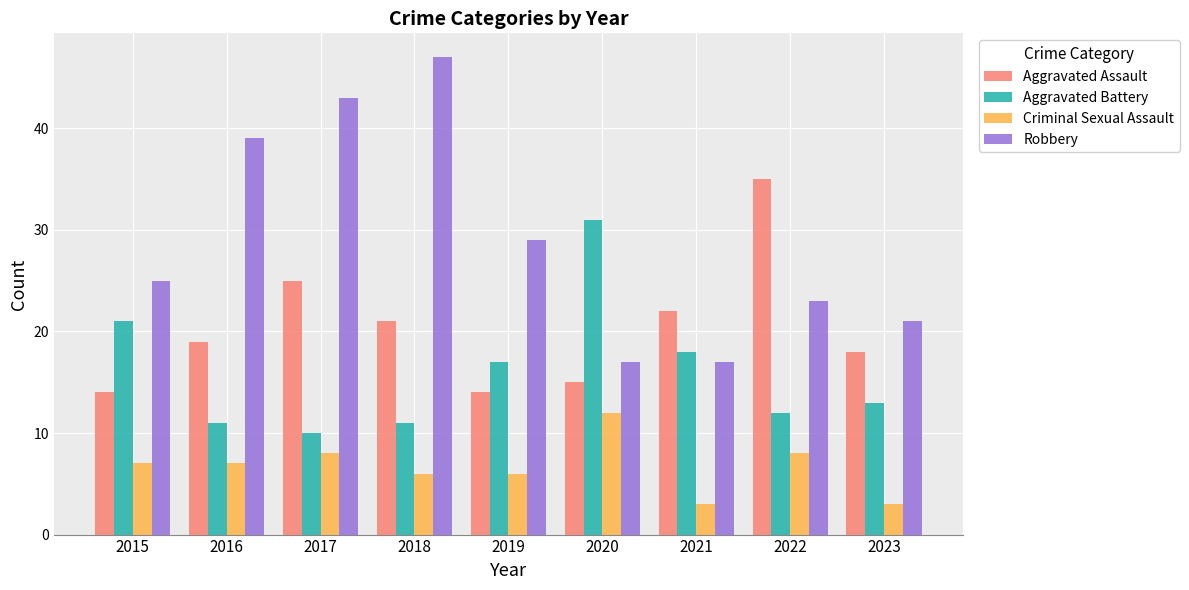

Is it true that Aggravated Battery equals 13 at 2023?

True